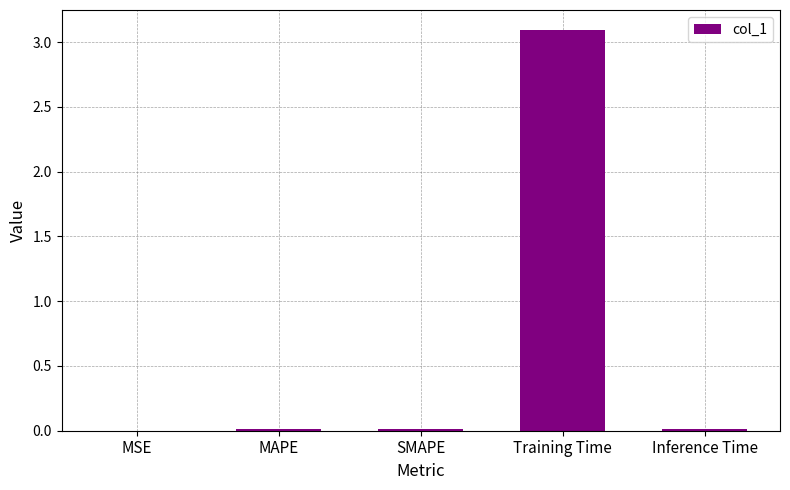

What is the greatest value displayed?

3.1